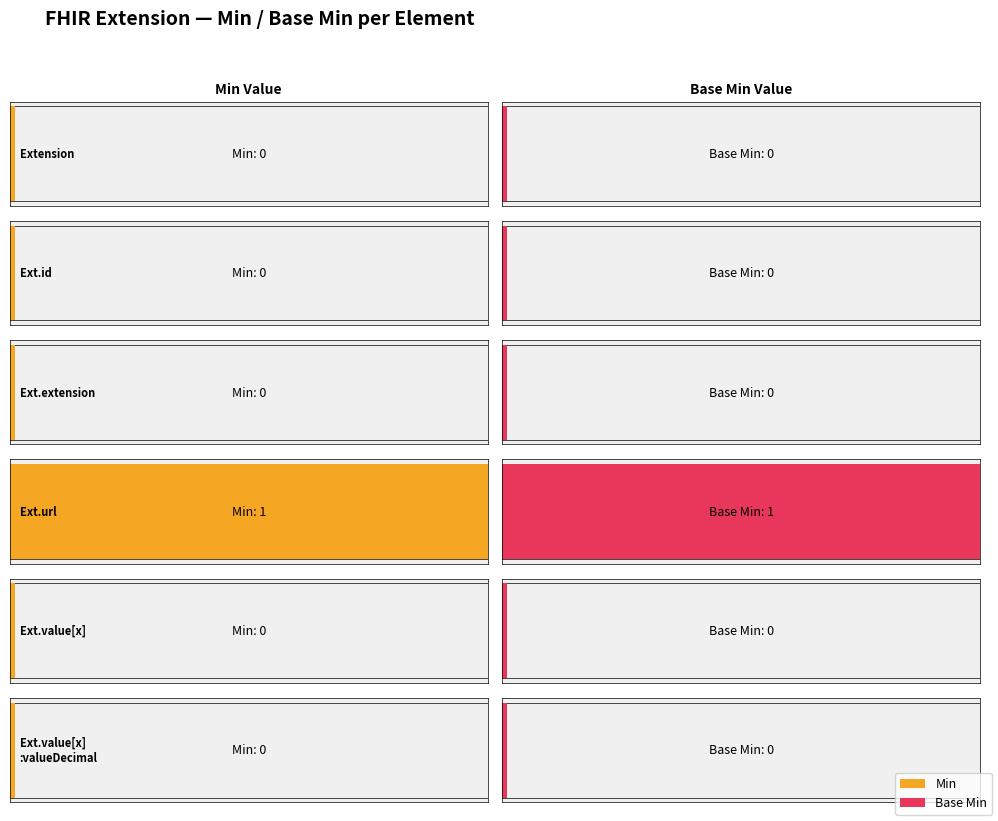

At Extension.extension, list the series in order from largest to smallest.

Min, Base Min